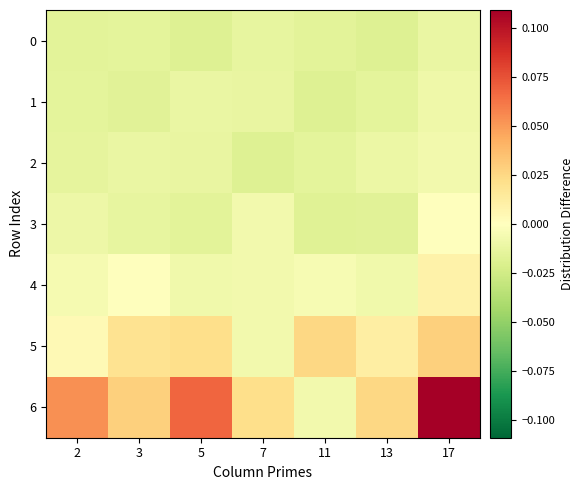

What is the spread (max minus min) of values at 2?

0.1